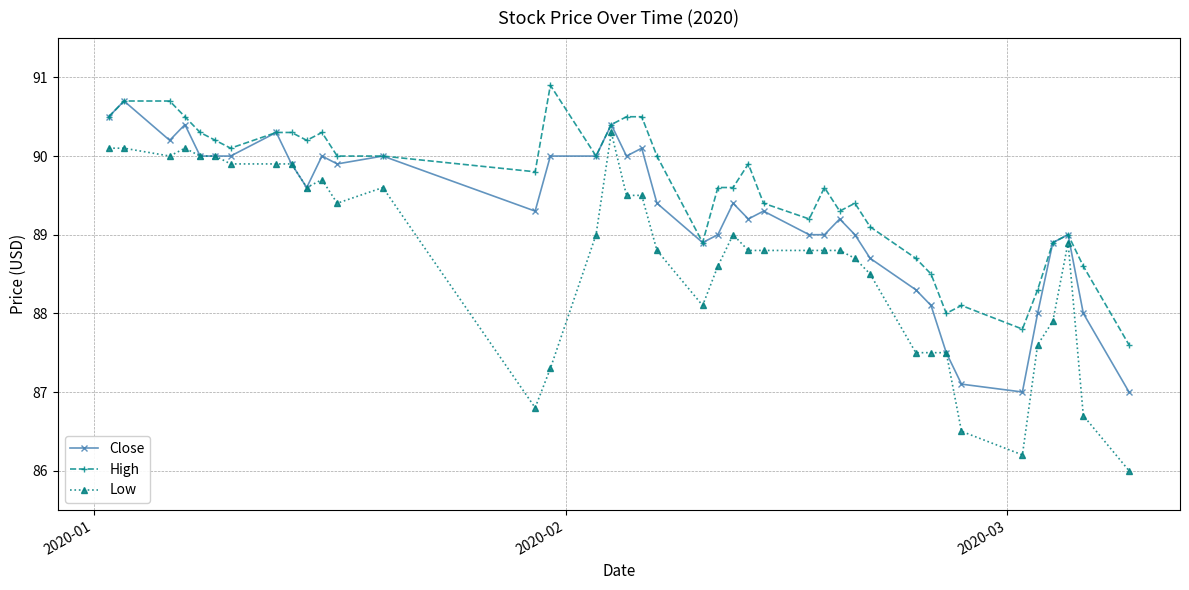

What is the value of the Close point at the 32nd from the left?

88.1